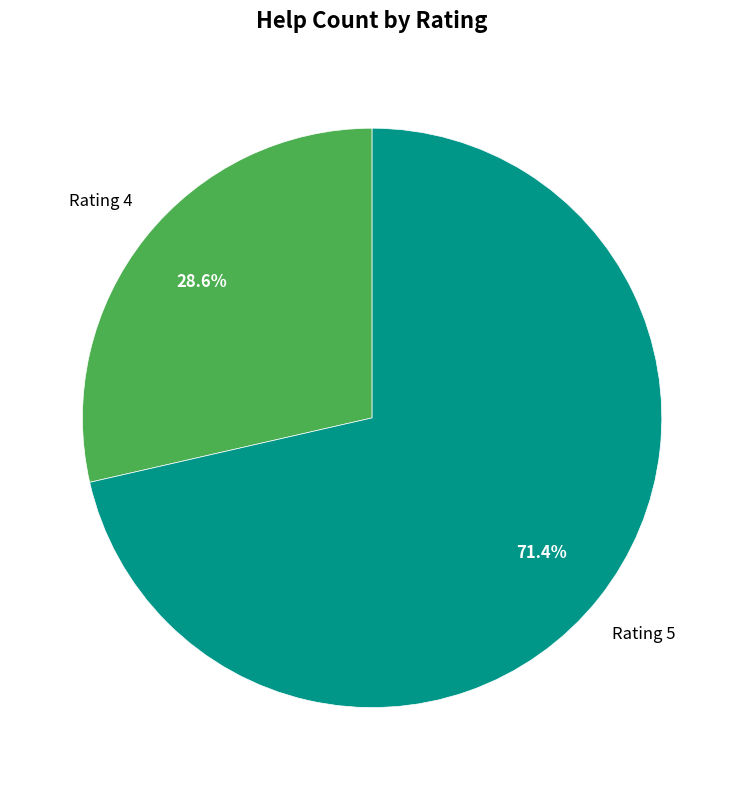

Is there any slice that represents more than half of the pie?

Yes